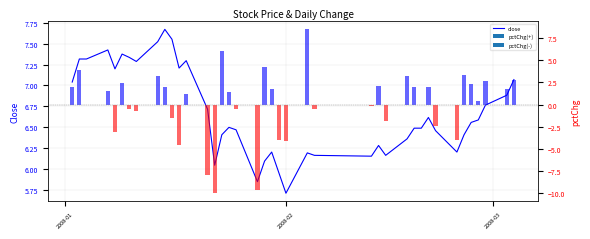

The chart shows a value of 10.8 at 29. True or false?

False